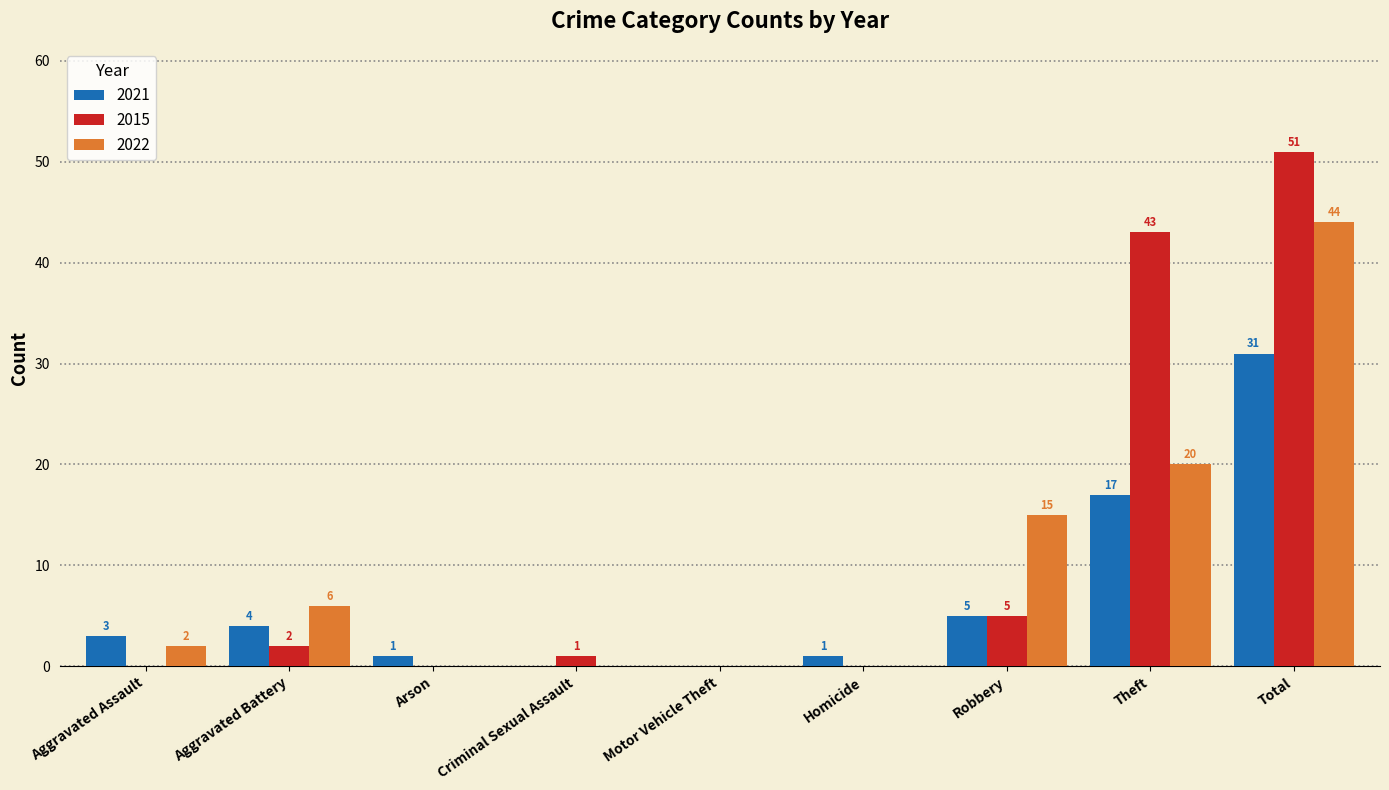

What is the sum of the 2022 values at Robbery and Total?

59